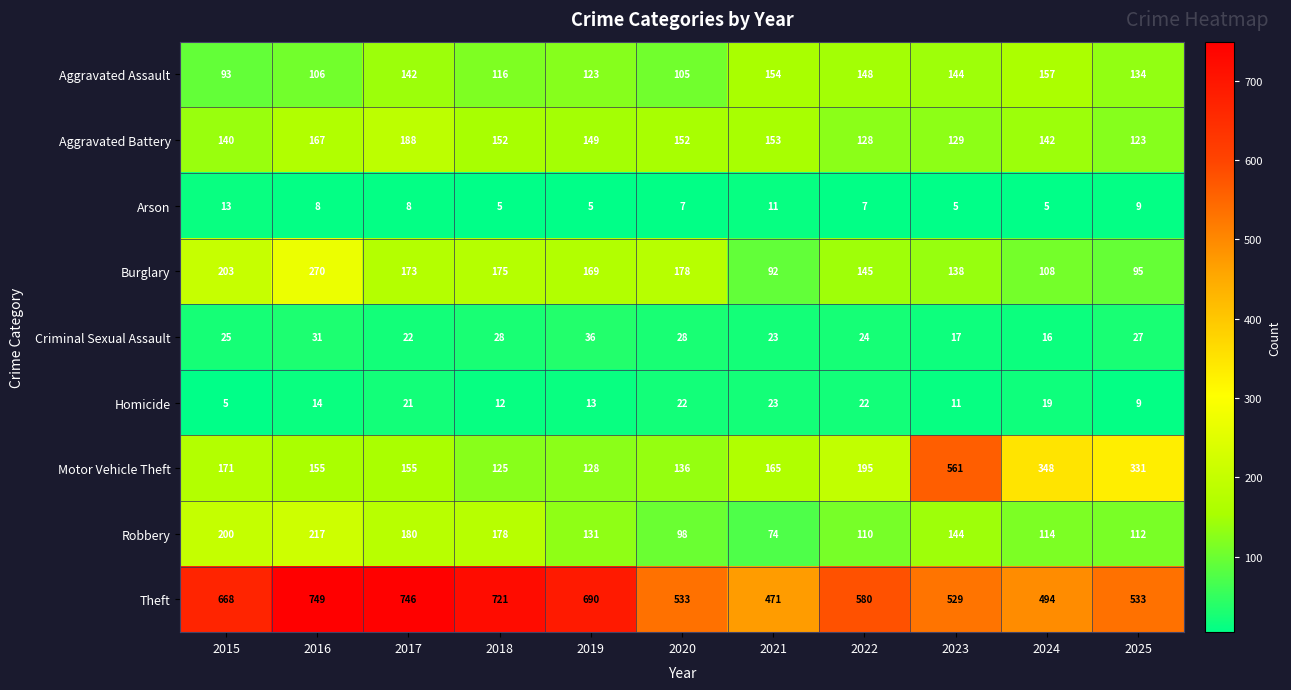

Is it true that Burglary equals 131 at 2021?

False